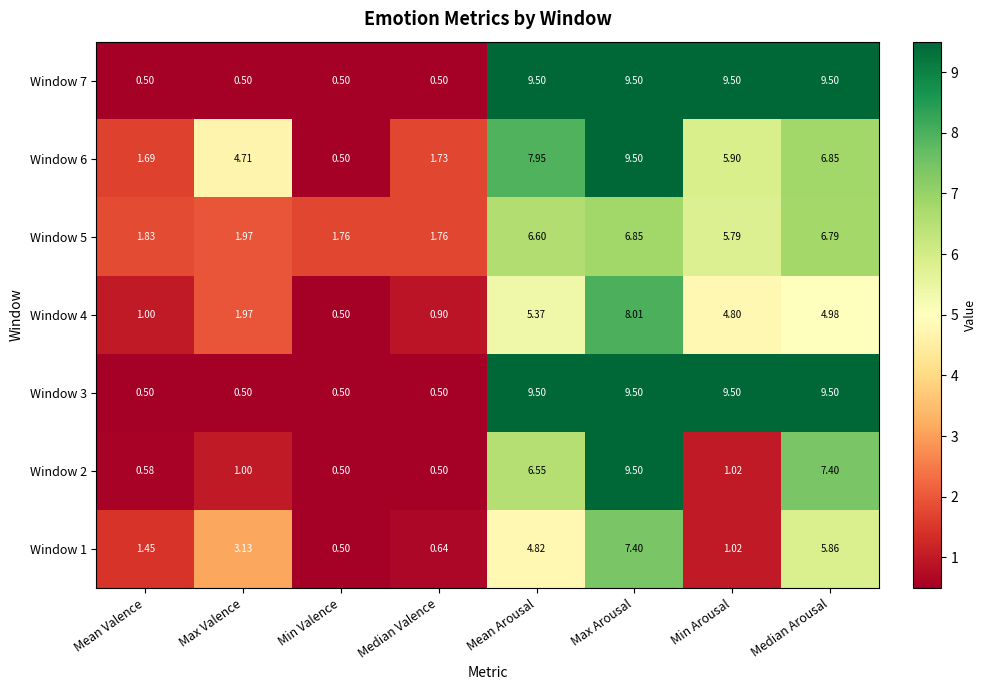

At which label is Window 4 closest to 4?

Min Arousal